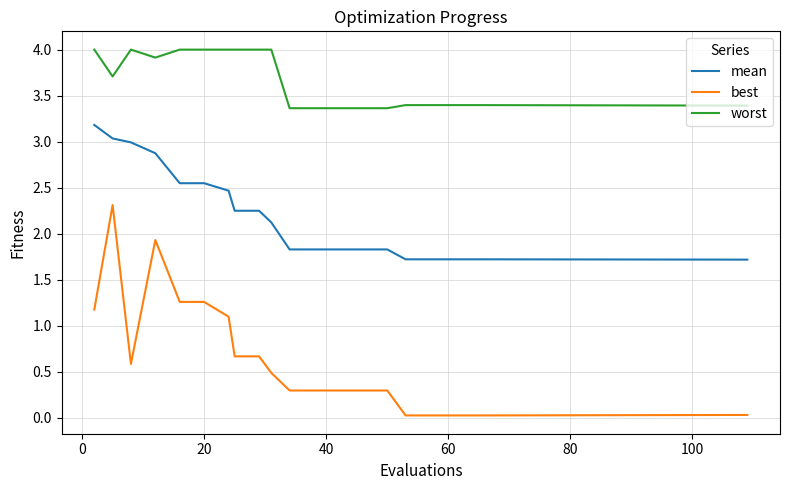

List the series in order of their overall mean, highest first.

worst, mean, best